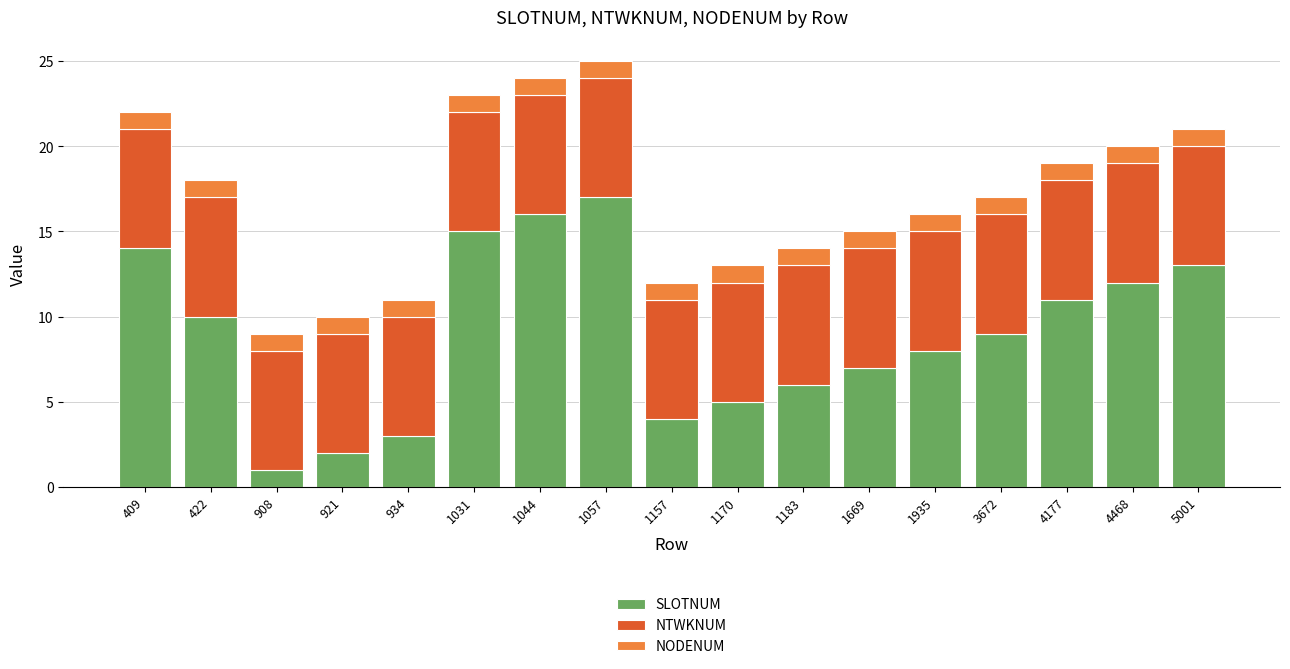

What is the sum of all SLOTNUM values?

153